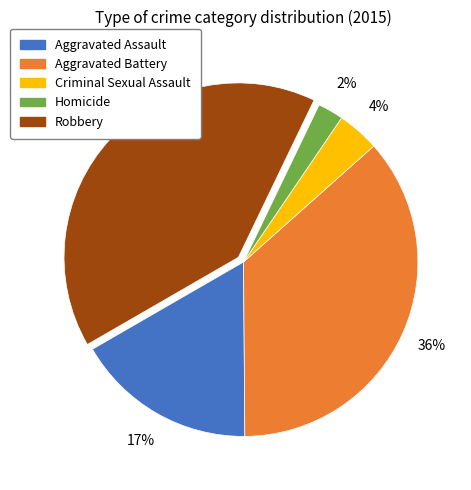

The Aggravated Battery slice represents 36% of the pie. True or false?

True